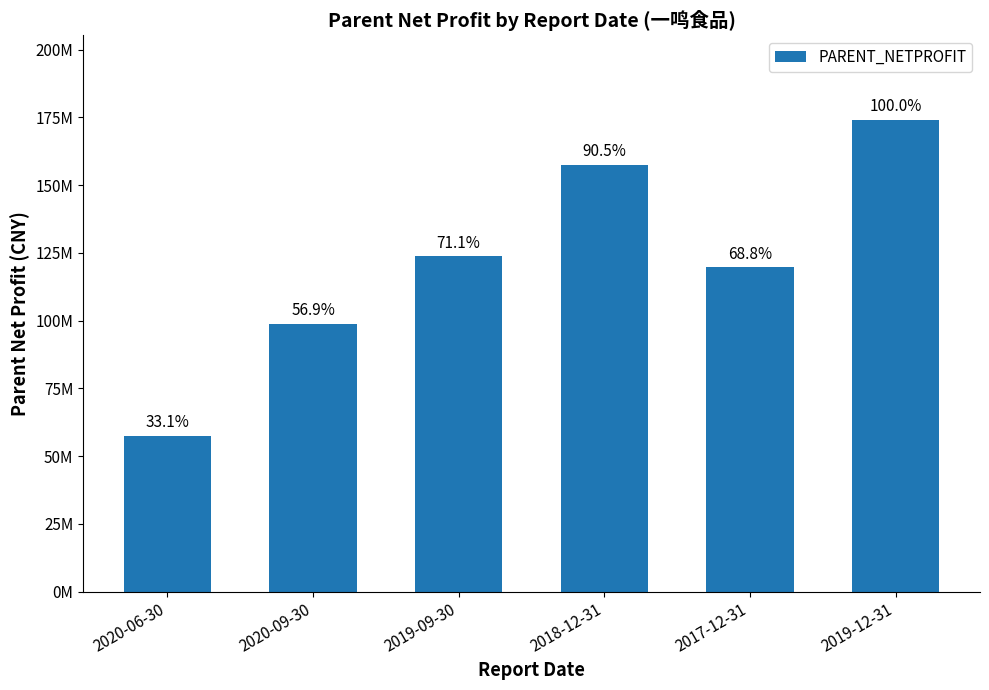

What is the greatest value displayed?

173994761.1